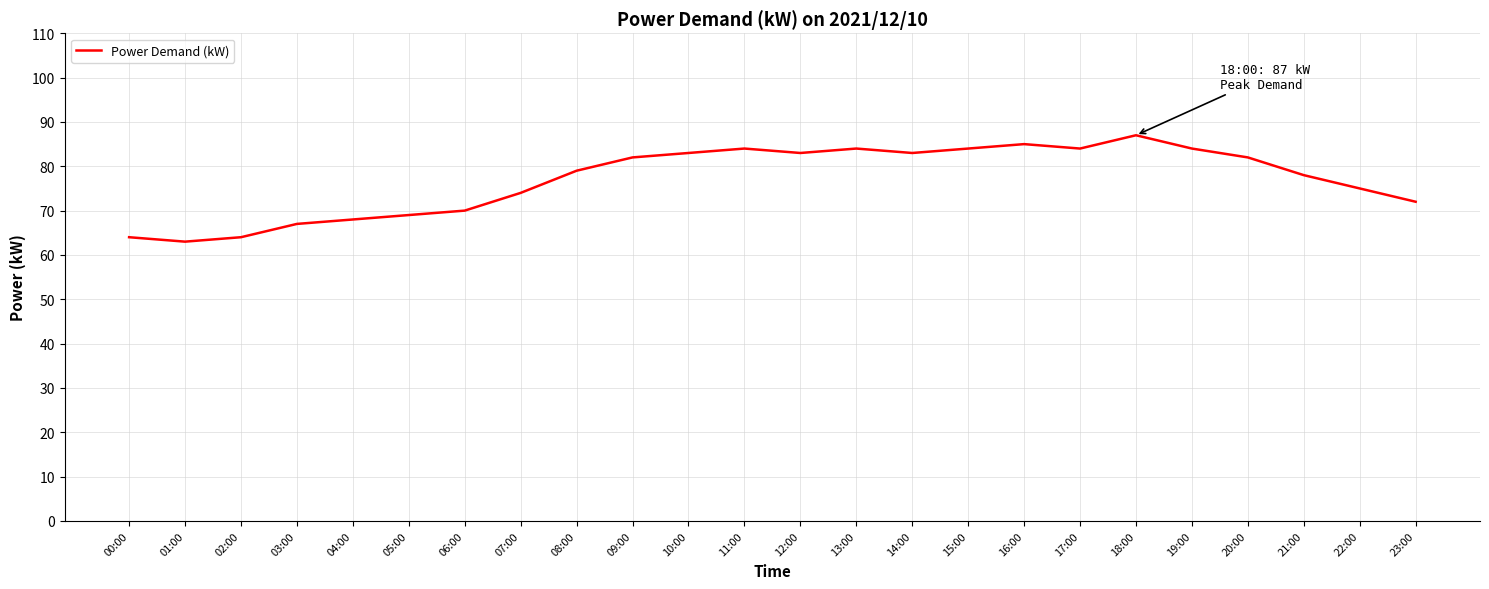

Is it true that the value at 03:00 is 67?

True